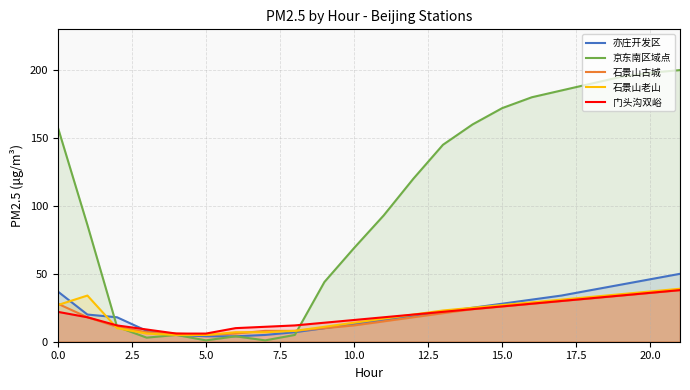

How many lines are shown in the chart?

5